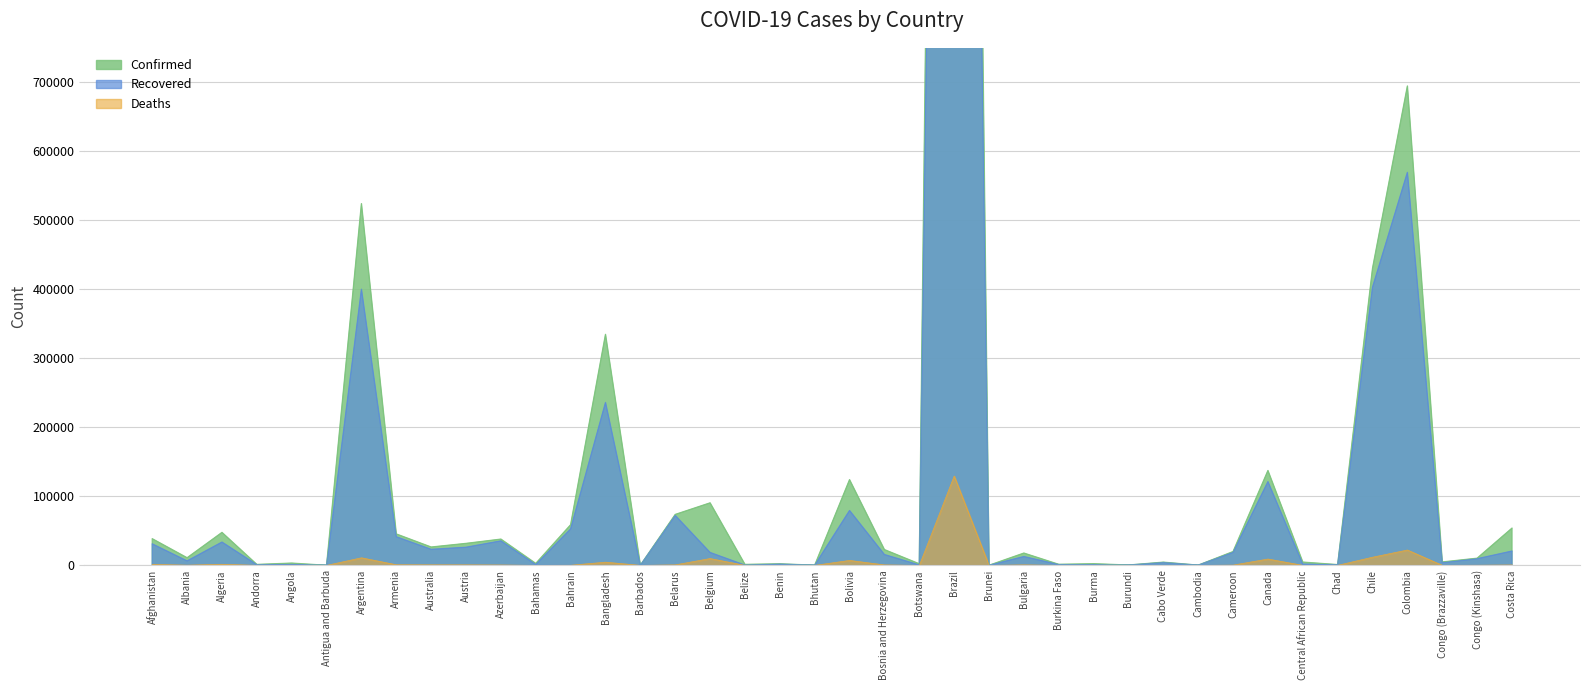

Which series has the widest spread of values?

Confirmed